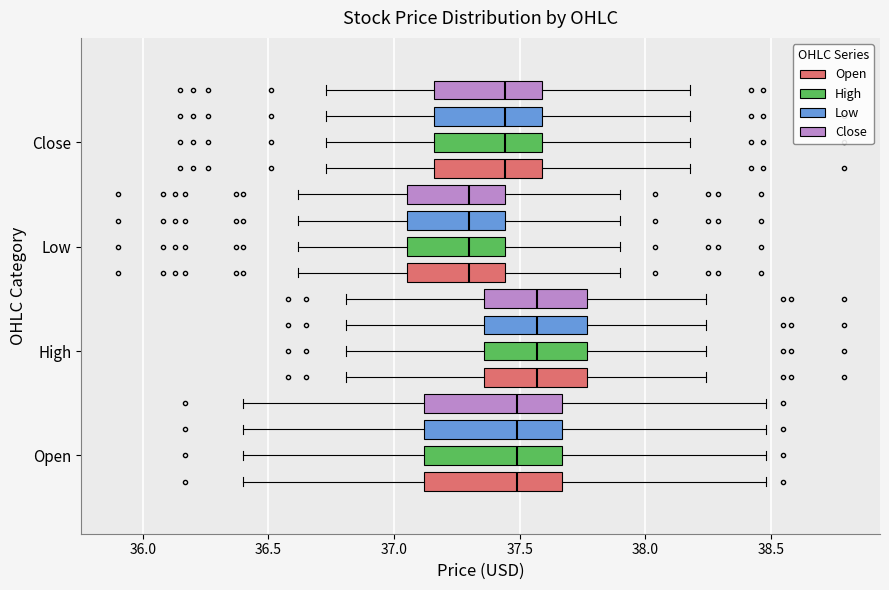

Reading bottom to top, transcribe this box plot: for each box, give where its median line is, the range the box spans, and where its two whiskers end, as read against the x-axis. The values are not printed on the chart, so give them approximately, as read against the axis.

Open (Open): median 37.50, box 37.10 to 37.65, whiskers 36.40 to 38.50
Open (High): median 37.50, box 37.10 to 37.65, whiskers 36.40 to 38.50
Open (Low): median 37.50, box 37.10 to 37.65, whiskers 36.40 to 38.50
Open (Close): median 37.50, box 37.10 to 37.65, whiskers 36.40 to 38.50
High (Open): median 37.55, box 37.35 to 37.75, whiskers 36.80 to 38.25
High (High): median 37.55, box 37.35 to 37.75, whiskers 36.80 to 38.25
High (Low): median 37.55, box 37.35 to 37.75, whiskers 36.80 to 38.25
High (Close): median 37.55, box 37.35 to 37.75, whiskers 36.80 to 38.25
Low (Open): median 37.30, box 37.05 to 37.45, whiskers 36.60 to 37.90
Low (High): median 37.30, box 37.05 to 37.45, whiskers 36.60 to 37.90
Low (Low): median 37.30, box 37.05 to 37.45, whiskers 36.60 to 37.90
Low (Close): median 37.30, box 37.05 to 37.45, whiskers 36.60 to 37.90
Close (Open): median 37.45, box 37.15 to 37.60, whiskers 36.75 to 38.20
Close (High): median 37.45, box 37.15 to 37.60, whiskers 36.75 to 38.20
Close (Low): median 37.45, box 37.15 to 37.60, whiskers 36.75 to 38.20
Close (Close): median 37.45, box 37.15 to 37.60, whiskers 36.75 to 38.20